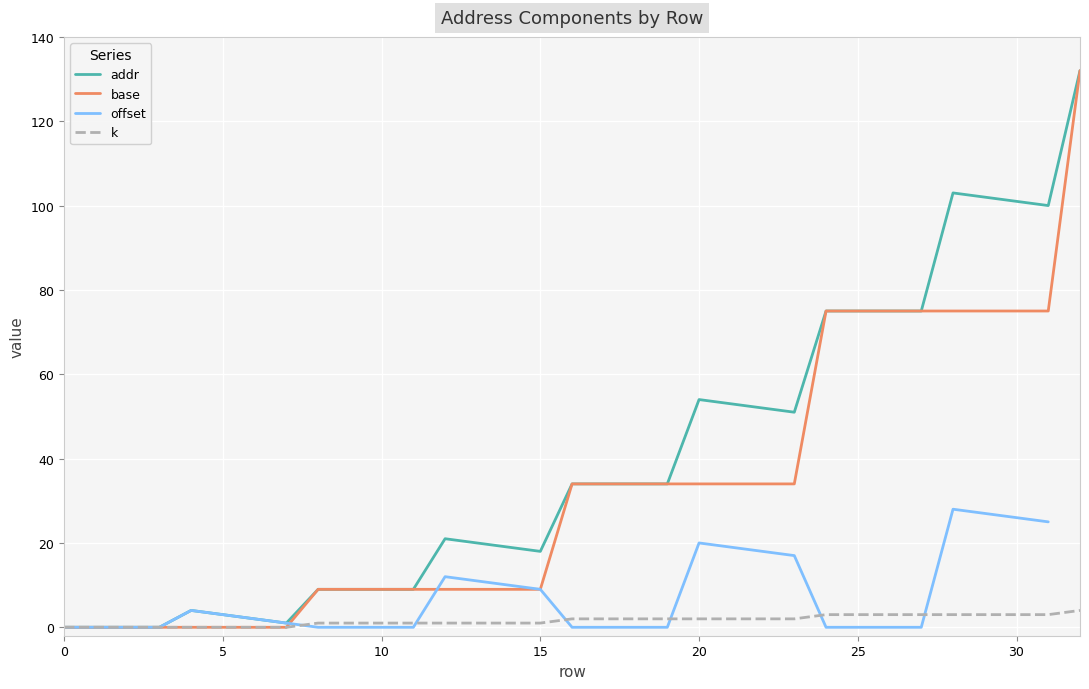

The value of addr at 20 is 54. True or false?

True